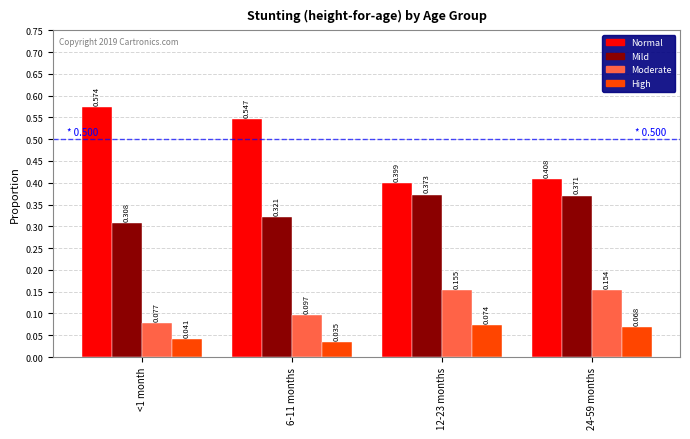

Which series has the largest range (max minus min)?

Normal